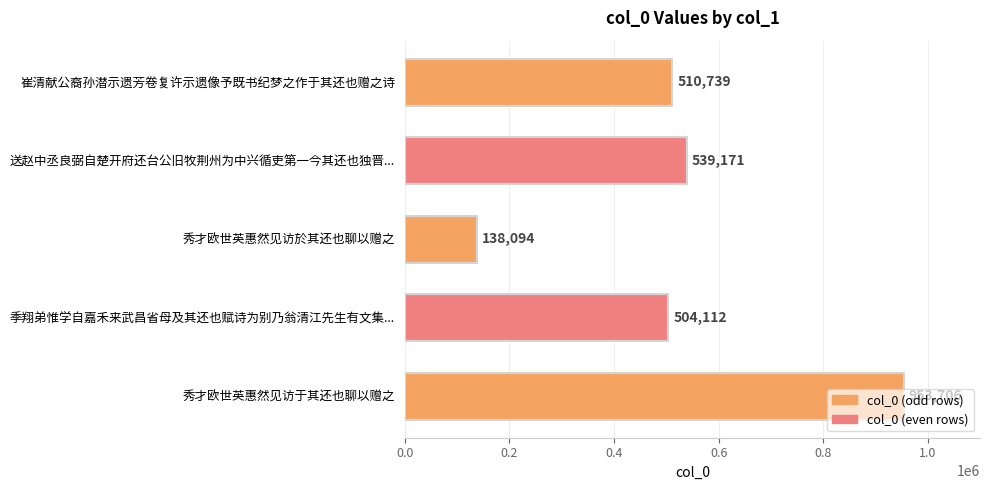

Approximately how many times larger is the value at 送赵中丞良弼自楚开府还台公旧牧荆州为中兴循吏第一今其还也独晋... compared to 秀才欧世英惠然见访於其还也聊以赠之?

3.9